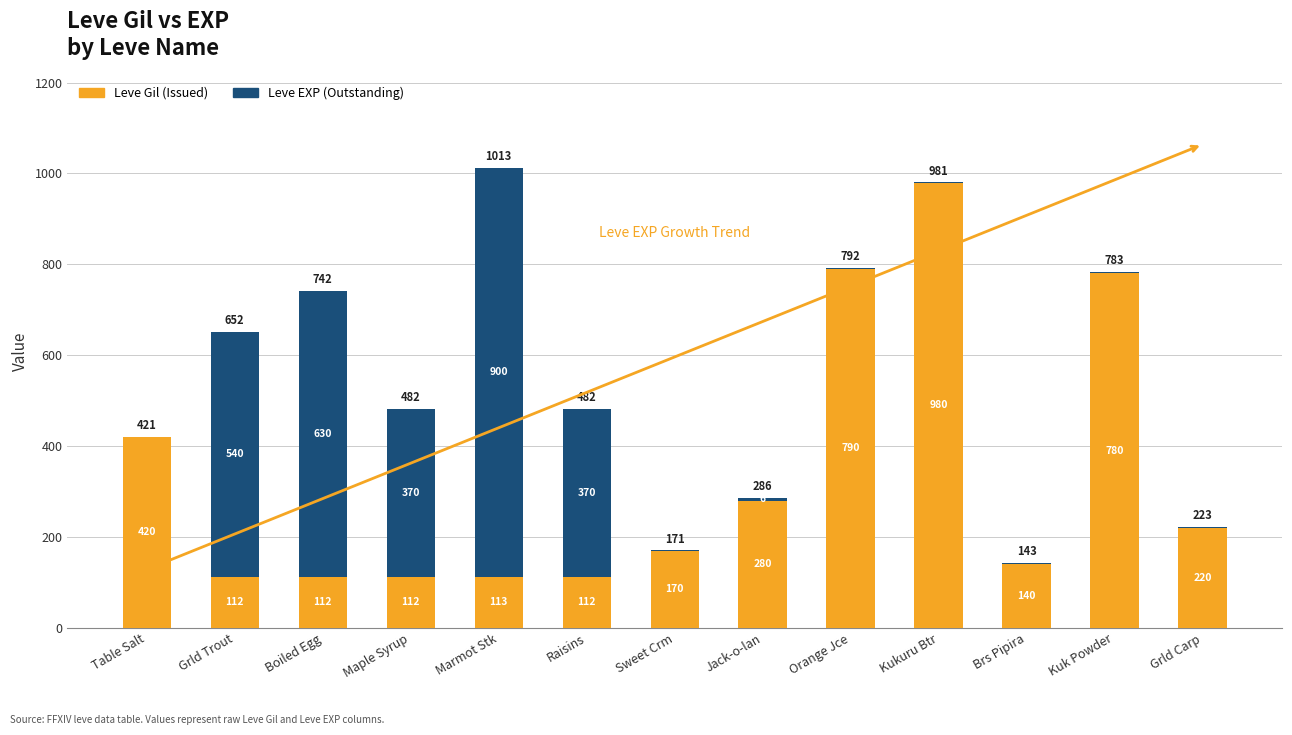

Are the bars grouped side by side (vs. stacked)?

No